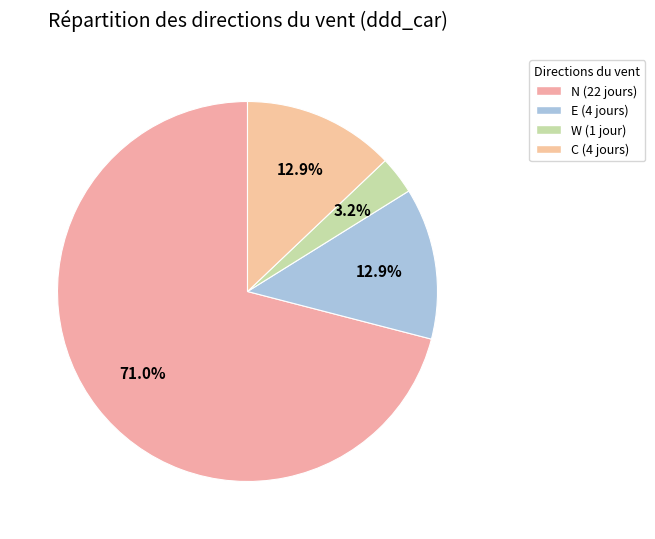

Does W represent more than half of the total?

No